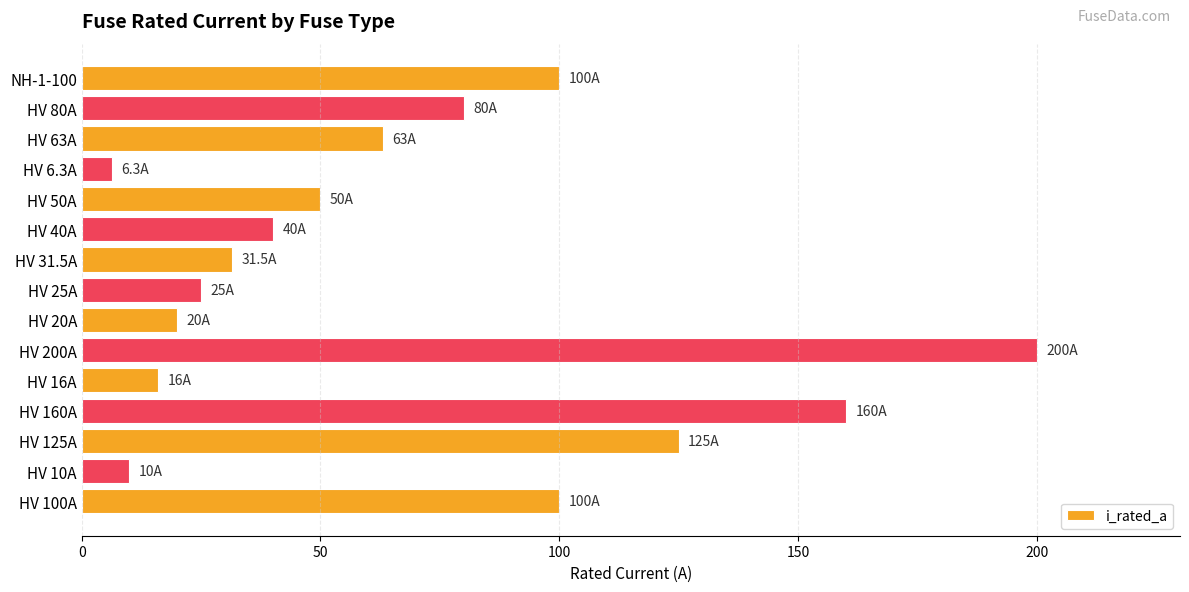

What is the difference between the values at HV 80A and HV 25A?

55.0